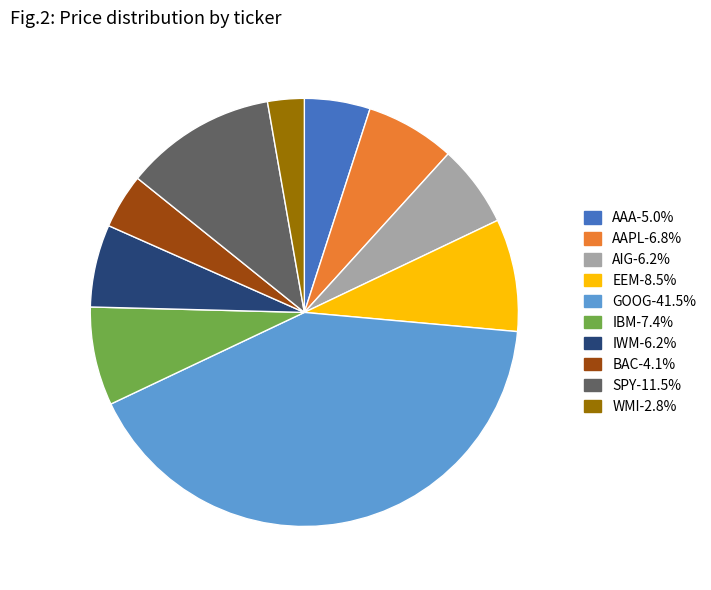

Is it true that SPY is 11% of the pie?

True